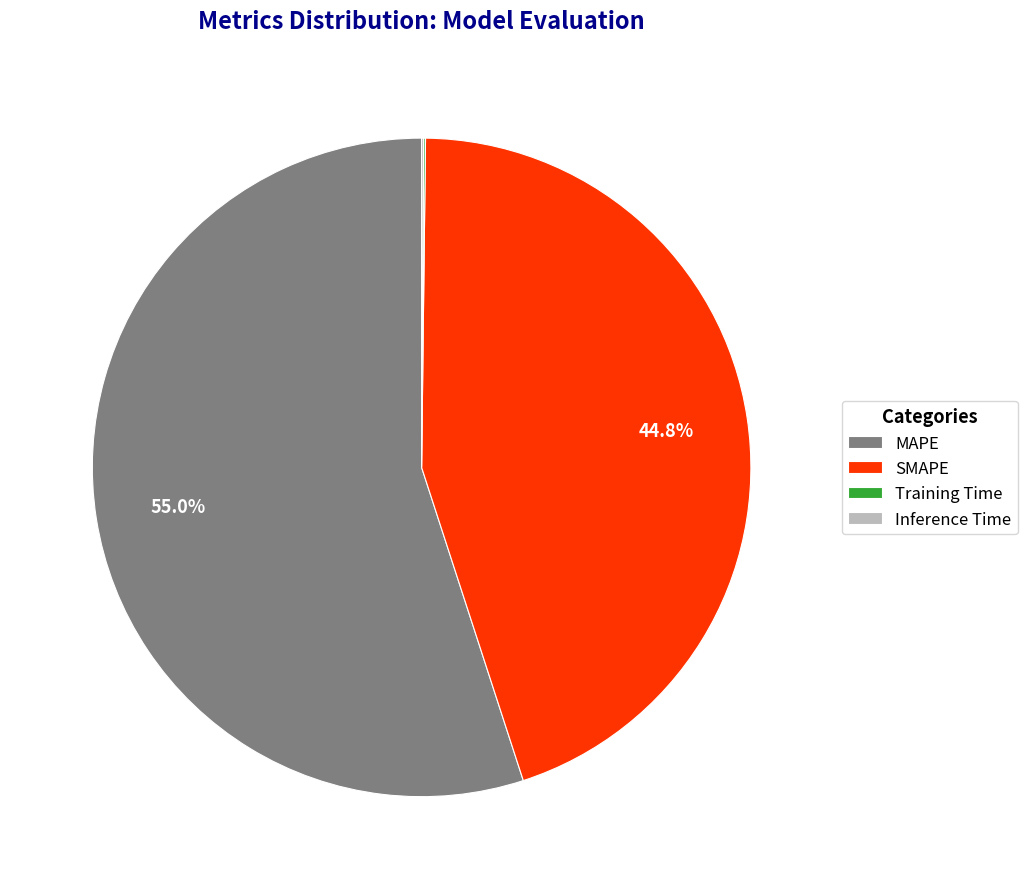

Which category has the biggest portion of the pie?

MAPE